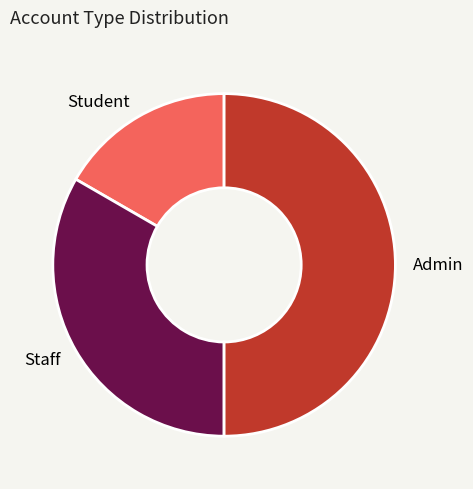

Is it true that Staff is 33% of the pie?

True